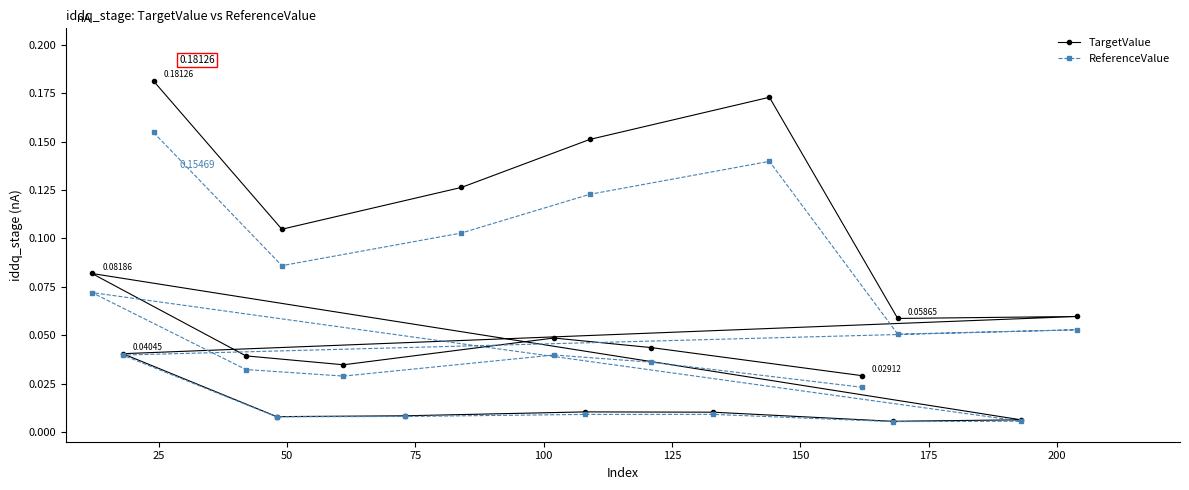

How many interior local valleys does the TargetValue series have?

5